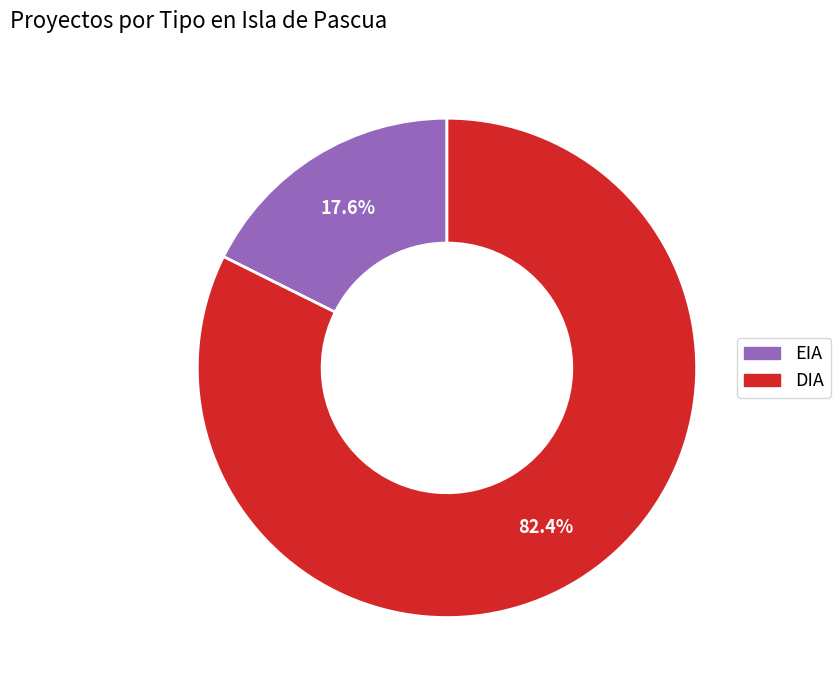

To the nearest percent, what is the difference between the DIA and EIA slice percentages?

65%